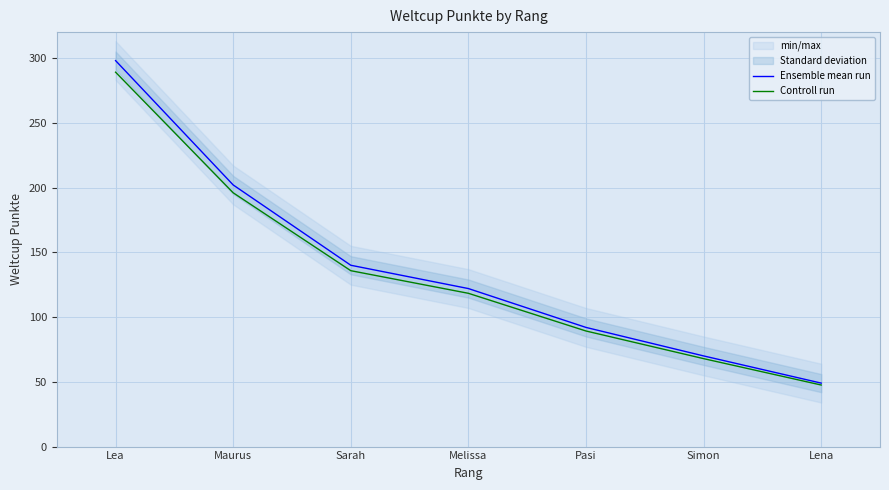

What value does the Controll run series have at Maurus?

195.9